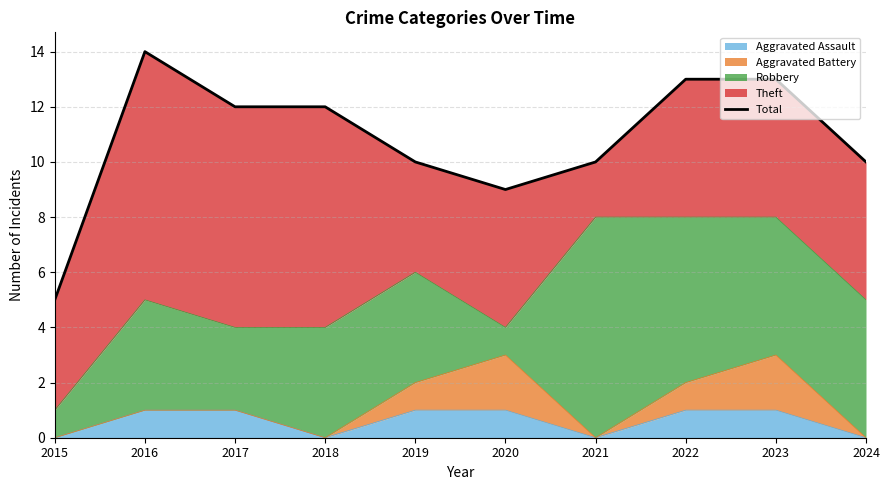

Rank the categories by value from lowest to highest.

2015, 2020, 2019, 2021, 2024, 2017, 2018, 2022, 2023, 2016